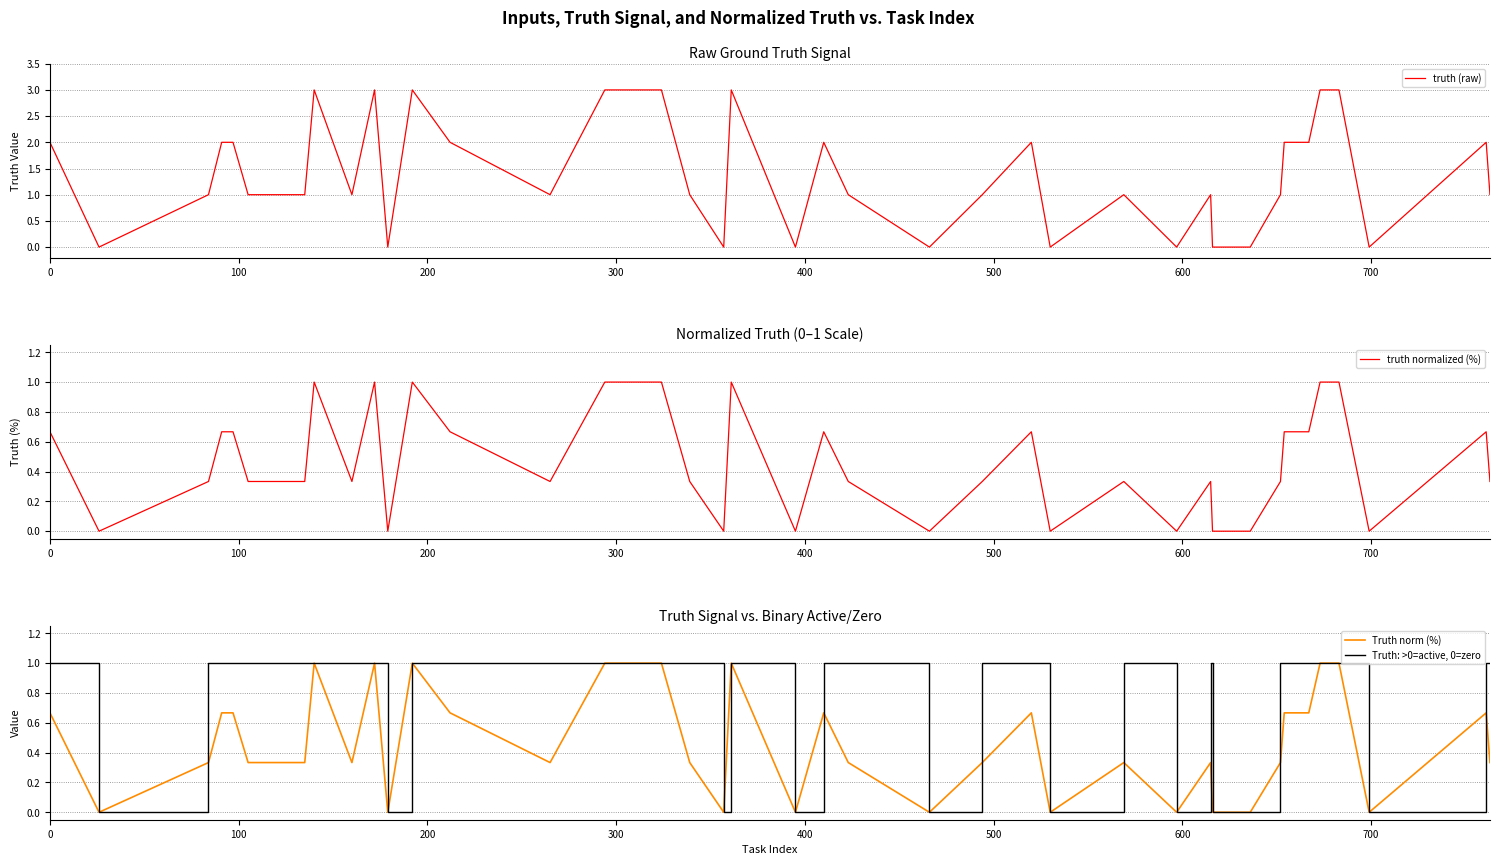

Reading left to right, transcribe all the data shown in this chart.

truth (raw): 2.0	0.0	1.0	2.0	2.0	1.0	1.0	3.0	1.0	3.0	0.0	3.0	2.0	1.0	3.0	3.0	1.0	0.0	3.0	0.0	2.0	1.0	0.0	1.0	2.0	0.0	1.0	0.0	1.0	0.0	0.0	1.0	2.0	2.0	3.0	3.0	3.0	0.0	2.0	1.0
truth normalized (%): 0.7	0.0	0.3	0.7	0.7	0.3	0.3	1.0	0.3	1.0	0.0	1.0	0.7	0.3	1.0	1.0	0.3	0.0	1.0	0.0	0.7	0.3	0.0	0.3	0.7	0.0	0.3	0.0	0.3	0.0	0.0	0.3	0.7	0.7	1.0	1.0	1.0	0.0	0.7	0.3
Truth norm (%): 0.7	0.0	0.3	0.7	0.7	0.3	0.3	1.0	0.3	1.0	0.0	1.0	0.7	0.3	1.0	1.0	0.3	0.0	1.0	0.0	0.7	0.3	0.0	0.3	0.7	0.0	0.3	0.0	0.3	0.0	0.0	0.3	0.7	0.7	1.0	1.0	1.0	0.0	0.7	0.3
Truth: >0=active, 0=zero: 1.0	0.0	1.0	1.0	1.0	1.0	1.0	1.0	1.0	1.0	0.0	1.0	1.0	1.0	1.0	1.0	1.0	0.0	1.0	0.0	1.0	1.0	0.0	1.0	1.0	0.0	1.0	0.0	1.0	0.0	0.0	1.0	1.0	1.0	1.0	1.0	1.0	0.0	1.0	1.0